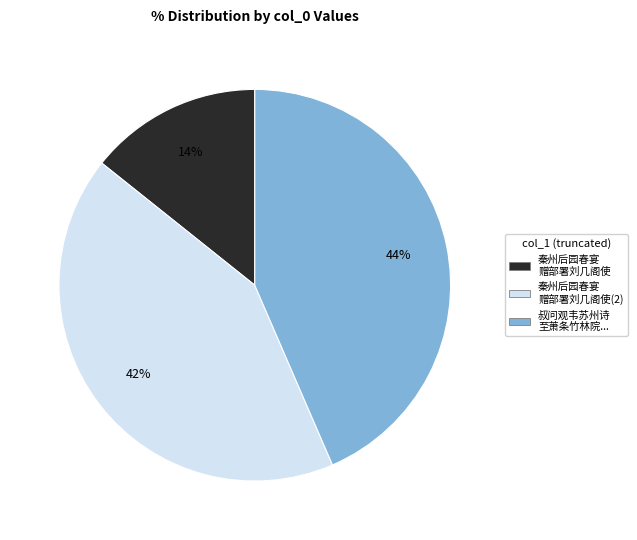

Is there a majority slice in this chart?

No